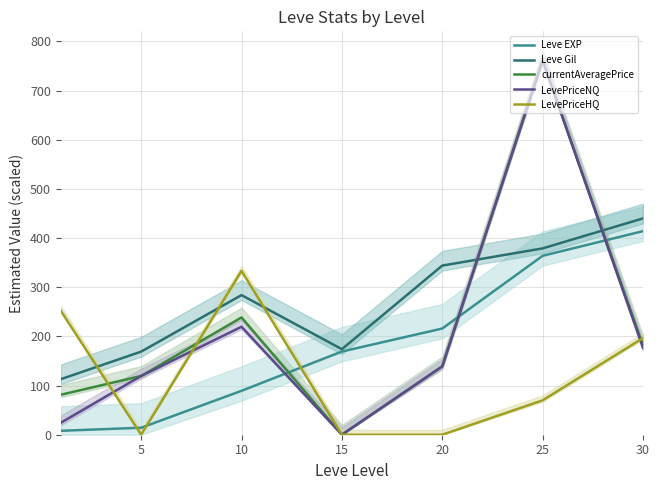

True or false: LevePriceNQ has more than 1 points higher than both neighbors.

True